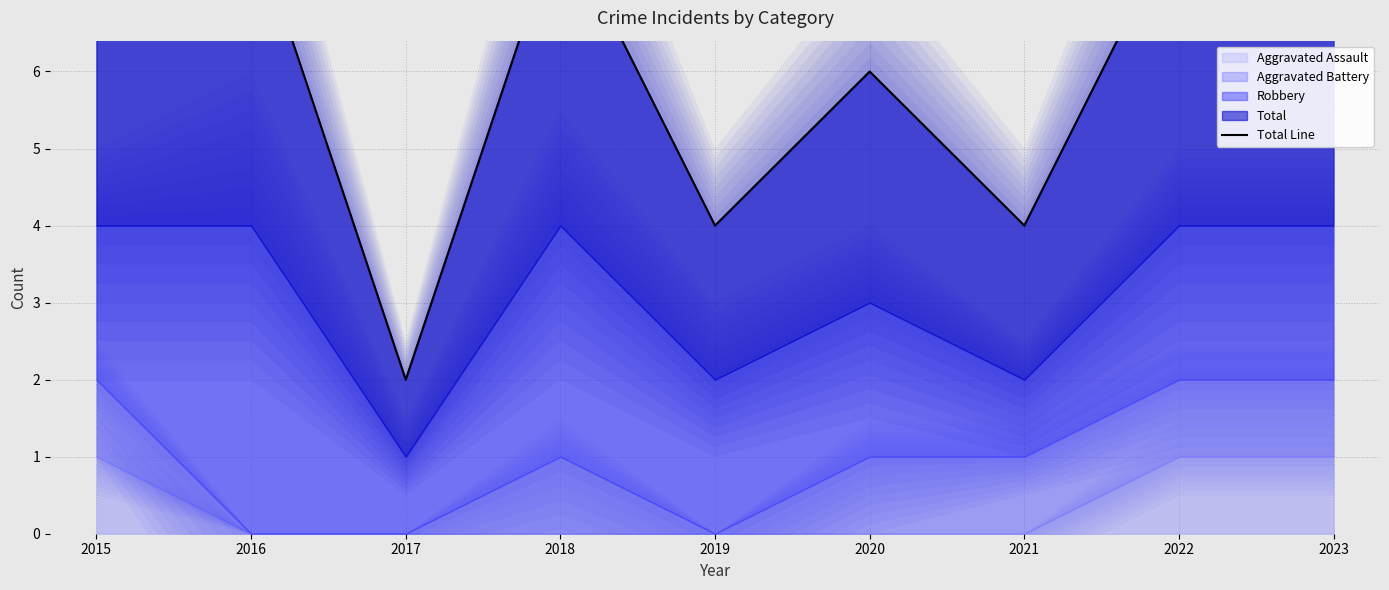

At which label is the value closest to 5?

2019